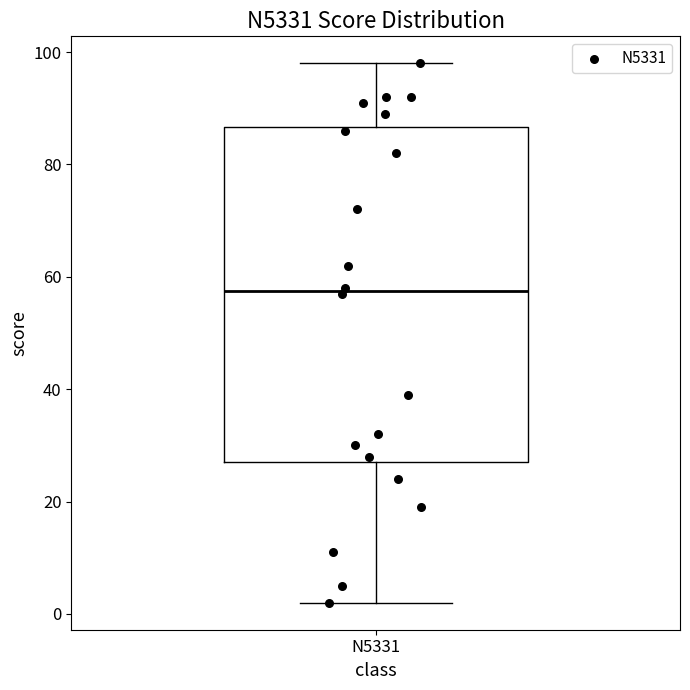

Read this box plot against the y-axis: the position of the median line, the range covered by the box, and the ends of both whiskers. The values are not printed on the chart, so give them approximately, as read against the axis.

median 58, box 28 to 86, whiskers 2 to 98